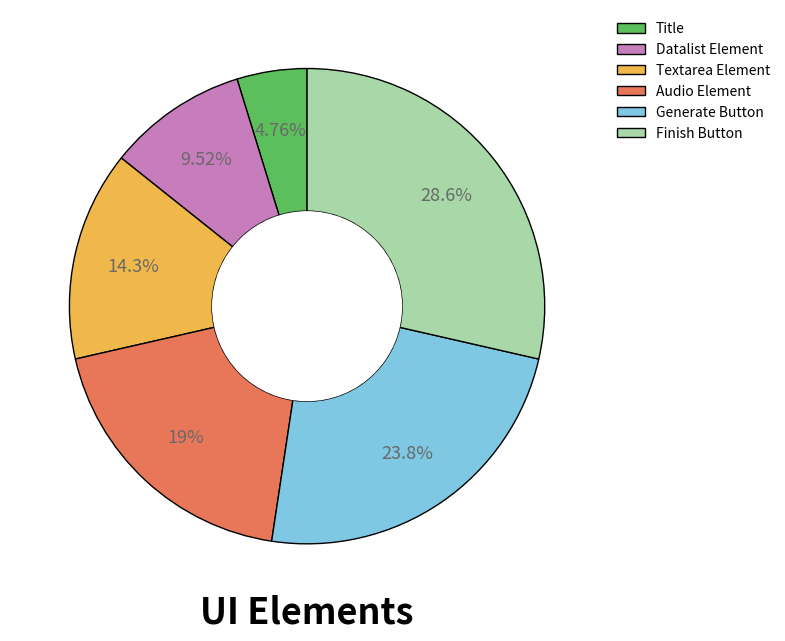

Does Generate Button account for over 50% of the chart?

No